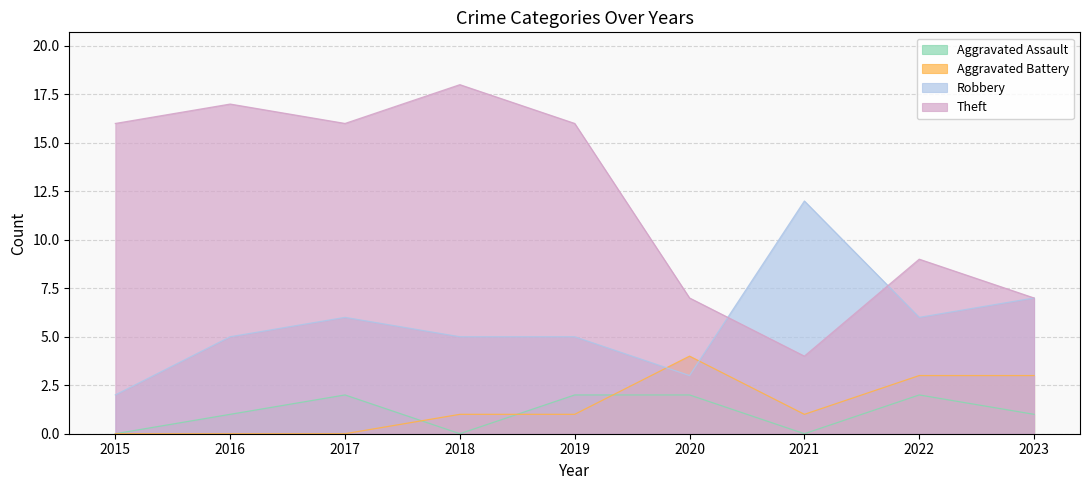

What is the total value across all series at 2019?

24